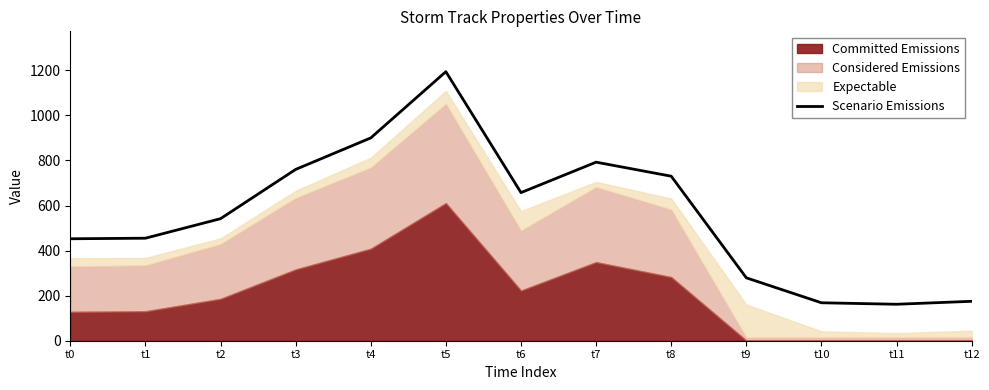

Reading left to right, transcribe all the data shown in this chart.

t0=452.4	t1=454.9	t2=541.6	t3=760.2	t4=899.9	t5=1193.9	t6=657.2	t7=792.4	t8=730.1	t9=279.1	t10=168.4	t11=161.8	t12=174.9